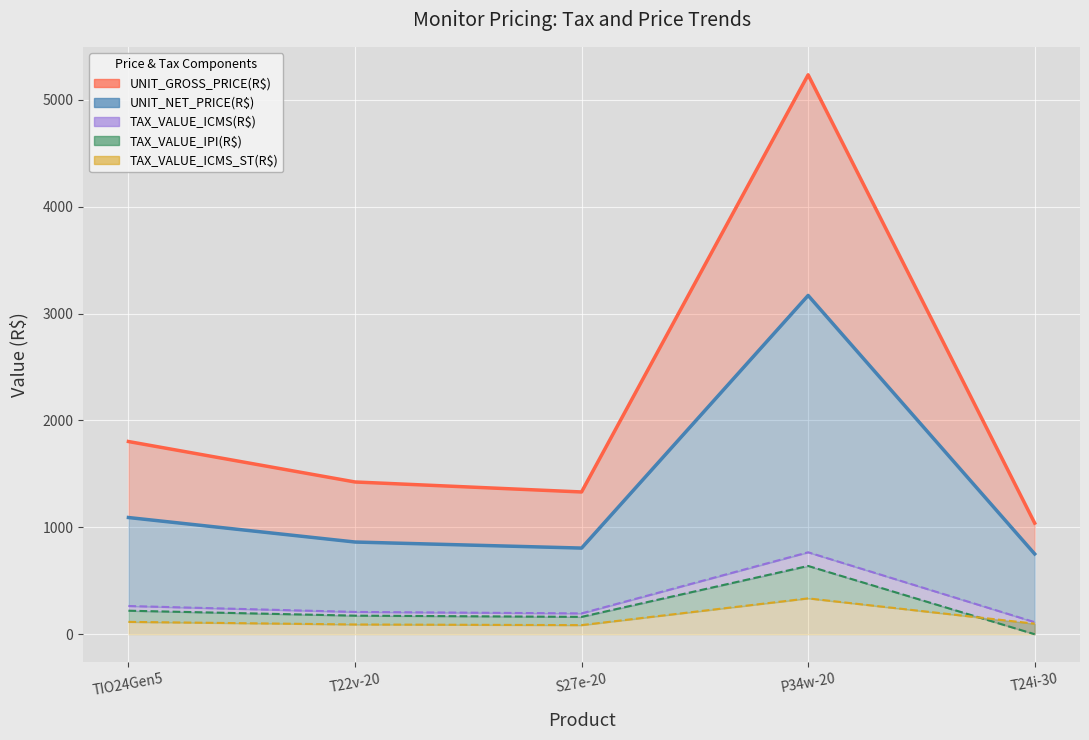

In TAX_VALUE_IPI(R$), how many points are lower than both neighbors (excluding endpoints)?

1